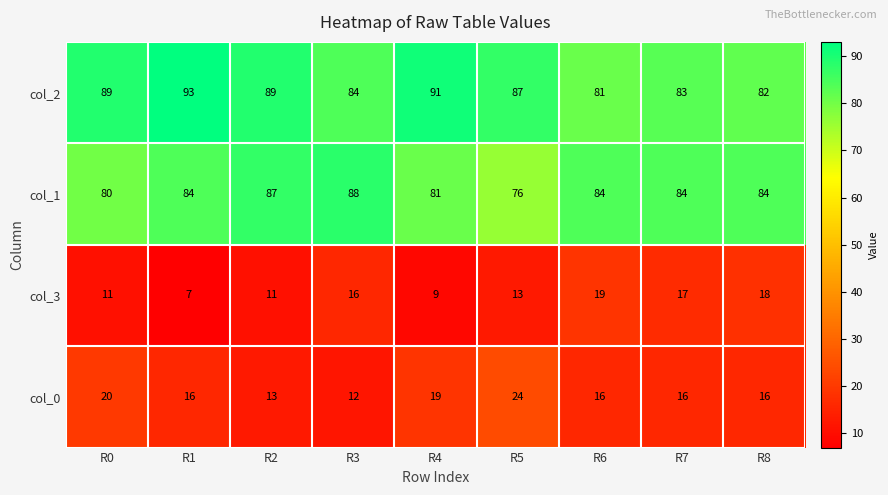

What is the sum of all col_0 values?

152